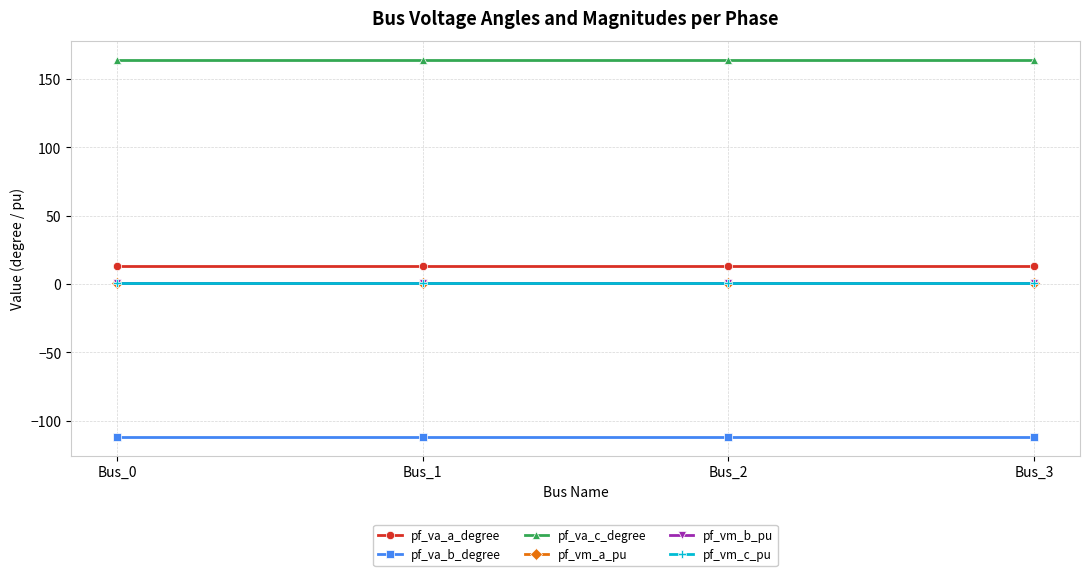

The value of pf_va_b_degree at Bus_2 is -111.9. True or false?

True